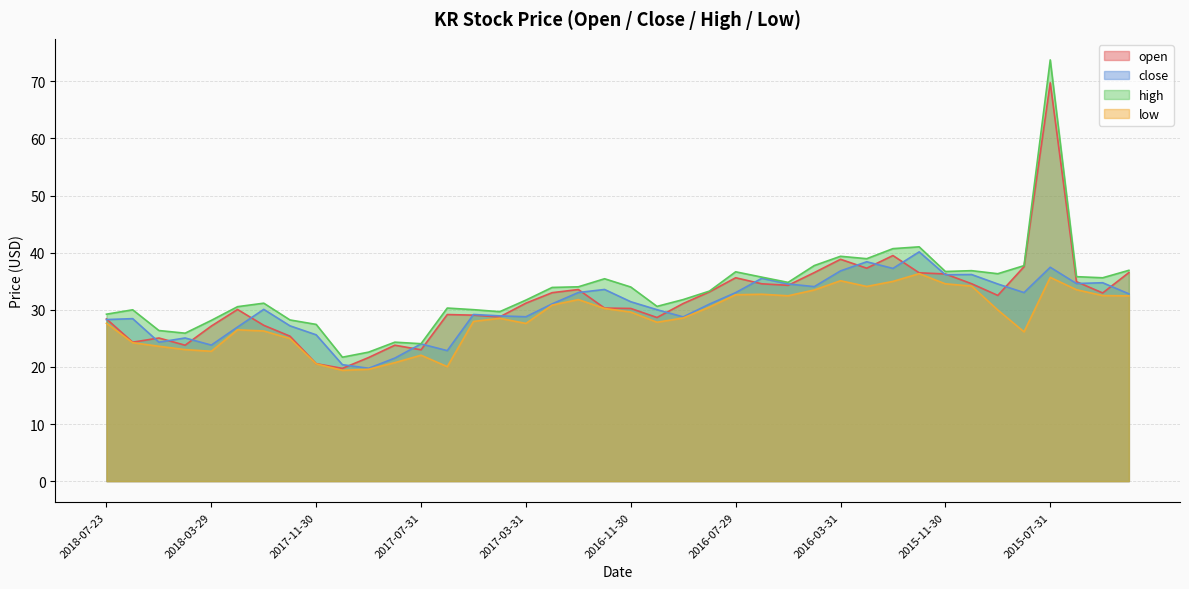

What is the label of the 38th point from the left?

2015-06-30